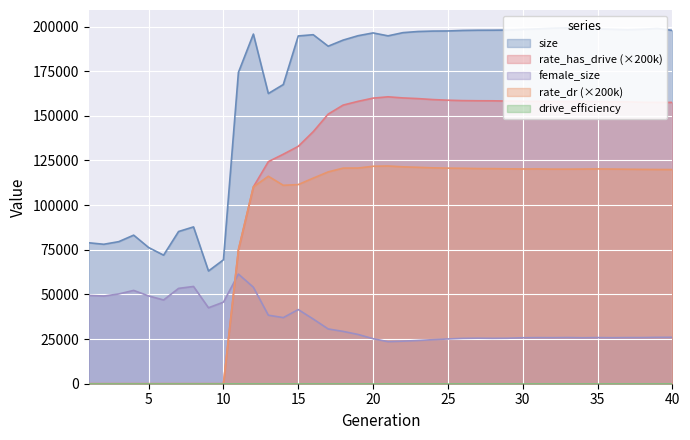

Which label corresponds to the smallest value in the chart?

1